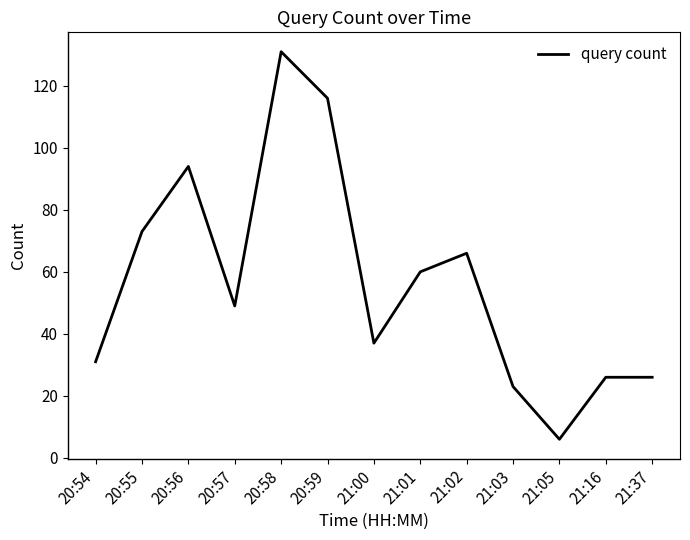

True or false: the data shows 131 at 20:58.

True